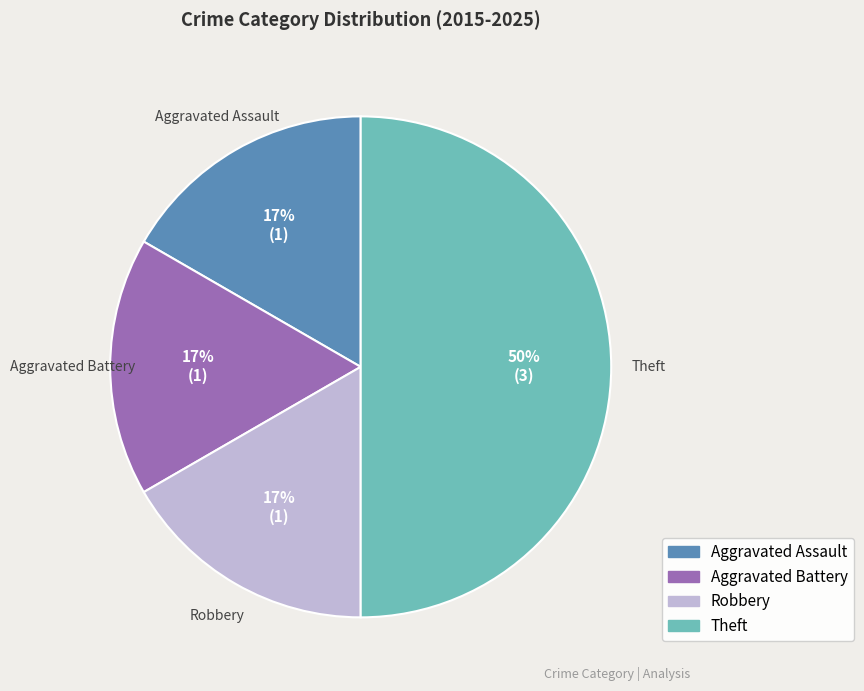

To the nearest percent, what is the average slice percentage?

25%